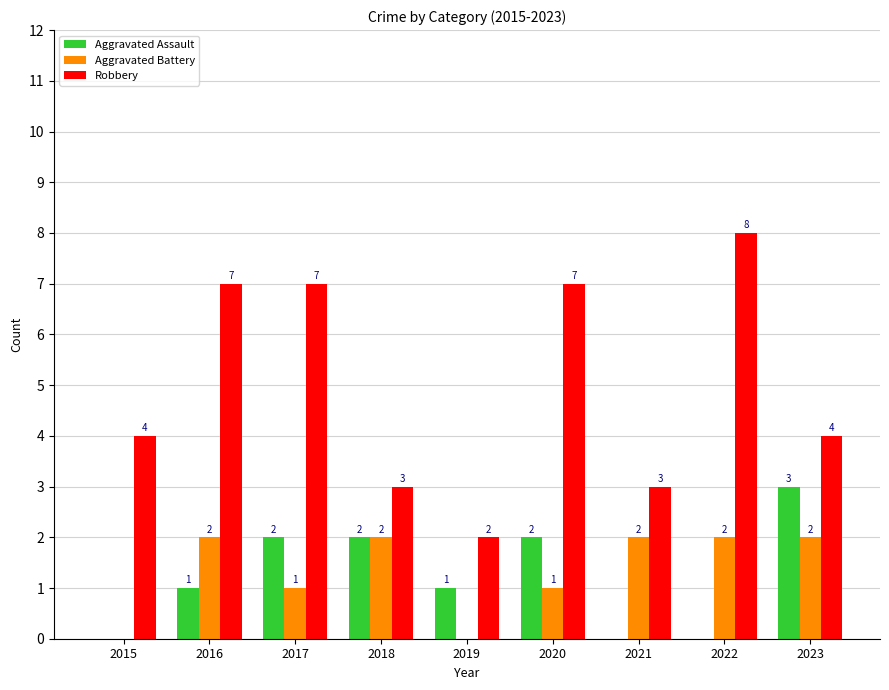

Count the number of data series in this chart.

3